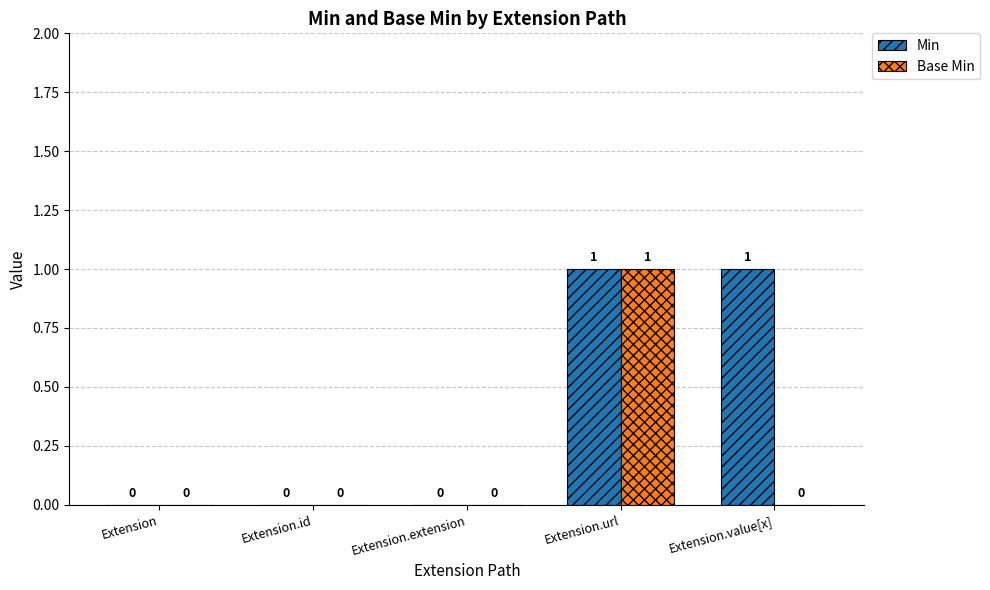

What is the difference between the Min values at Extension and Extension.value[x]?

1